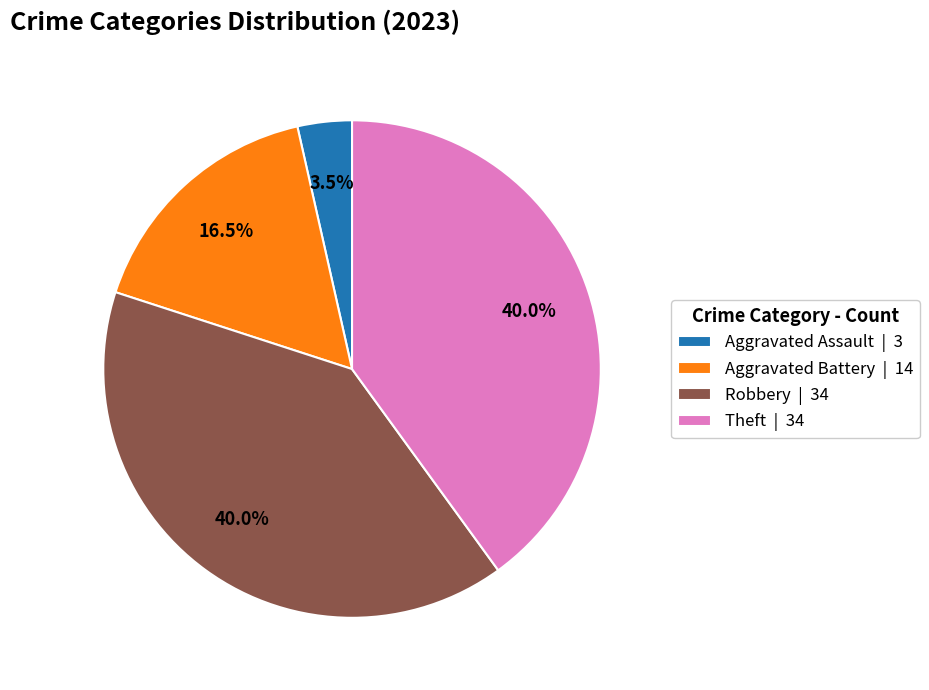

How many segments does this pie chart have?

4